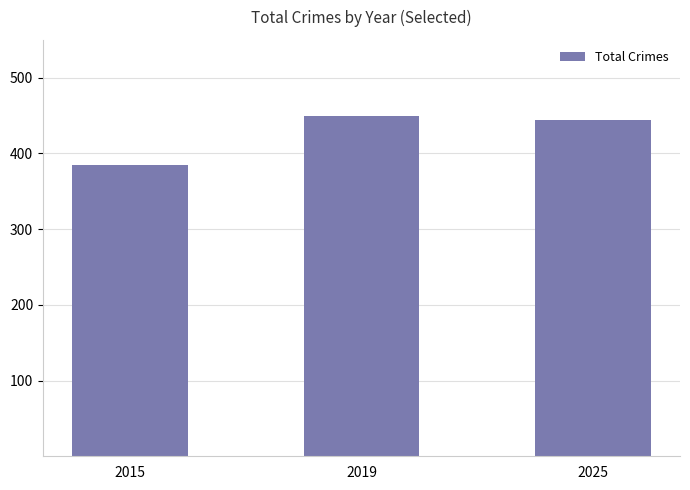

The value at 2025 is 444. True or false?

True